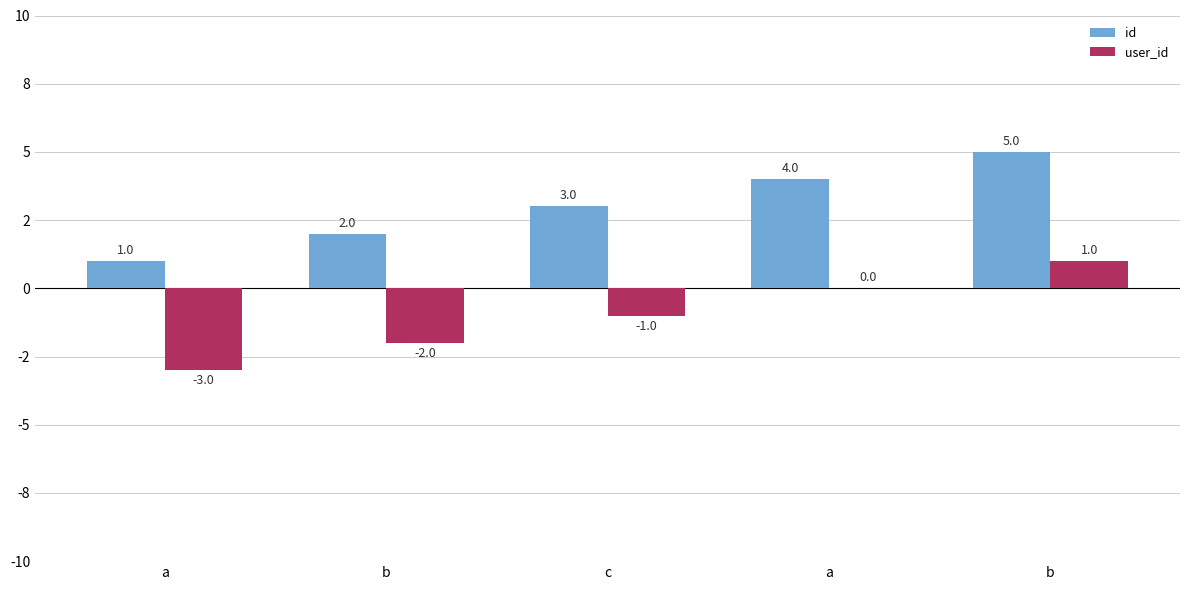

Reading right to left, list all the values displayed in this chart.

id: b=5	a=4	c=3	b=2	a=1
user_id: b=1	a=0	c=-1	b=-2	a=-3